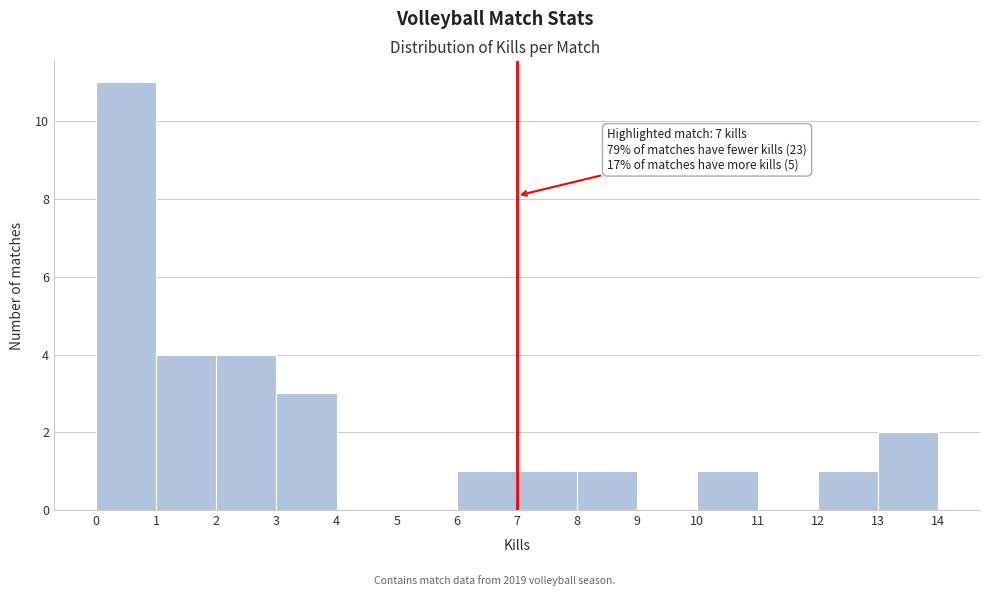

Over which range of the x-axis is the bar tallest?

0 to 1